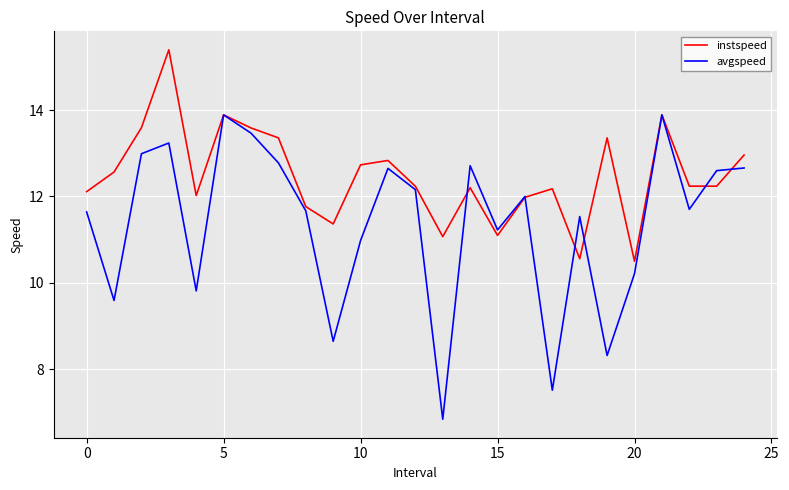

Which series has the widest spread of values?

avgspeed